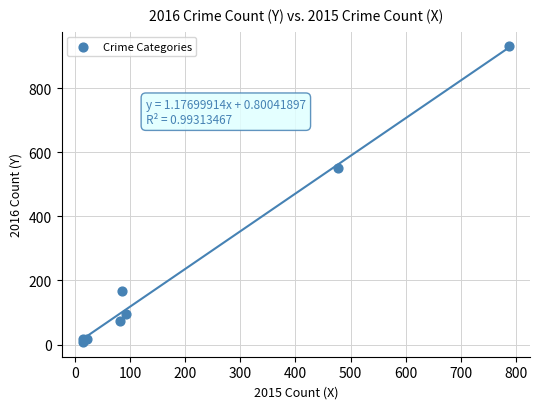

What Y value in the scatter plot is closest to 469?

552